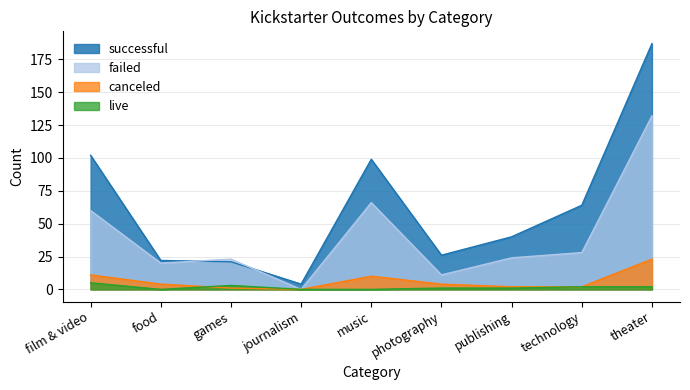

At how many categories does at least one series exceed 90?

3